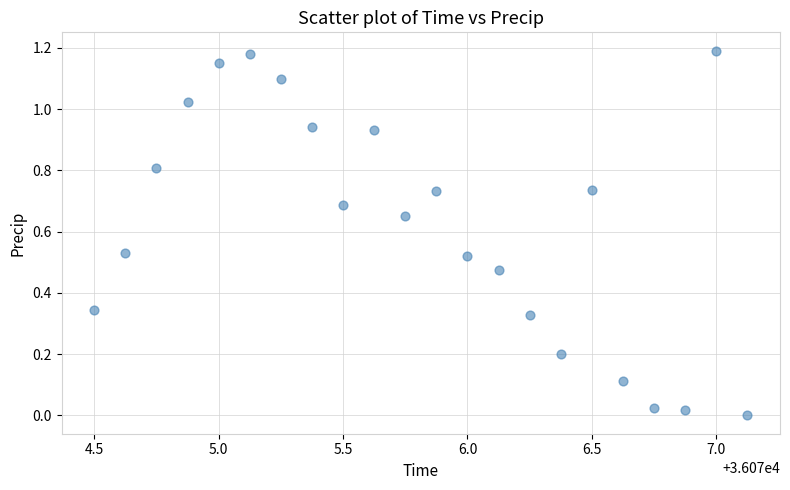

What is the range of X values (max minus min)?

2.6